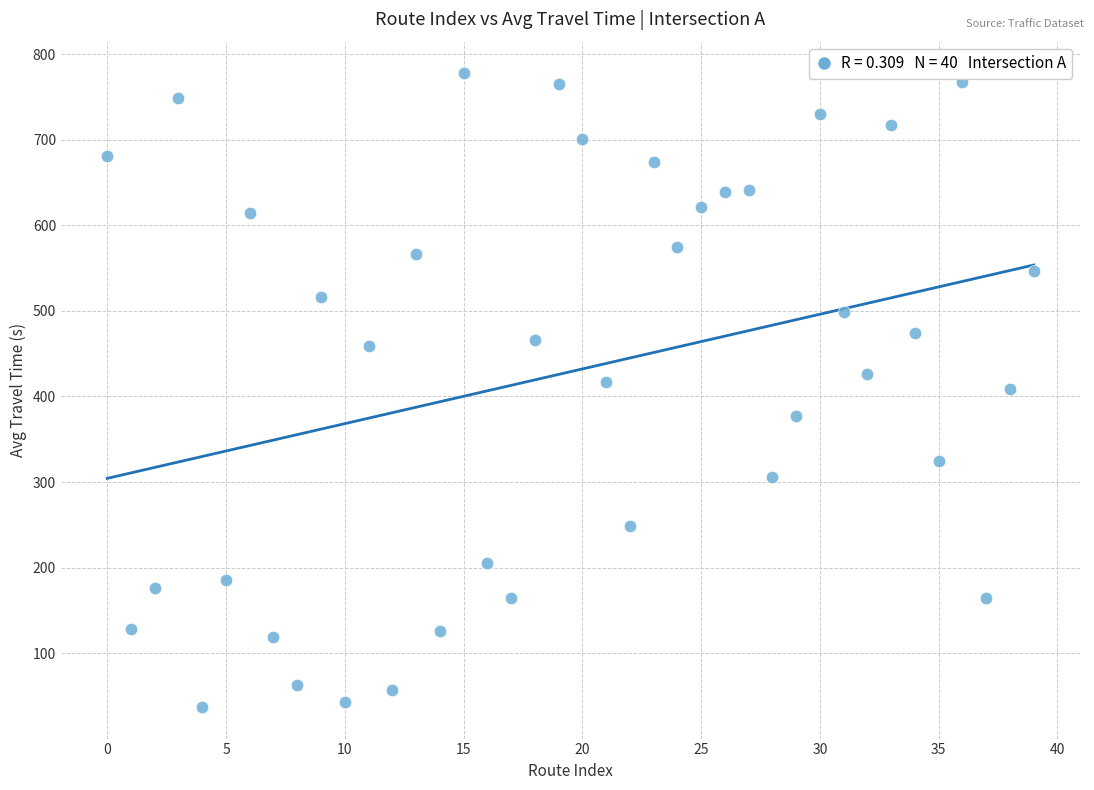

What is the range of Y values (max minus min)?

740.3